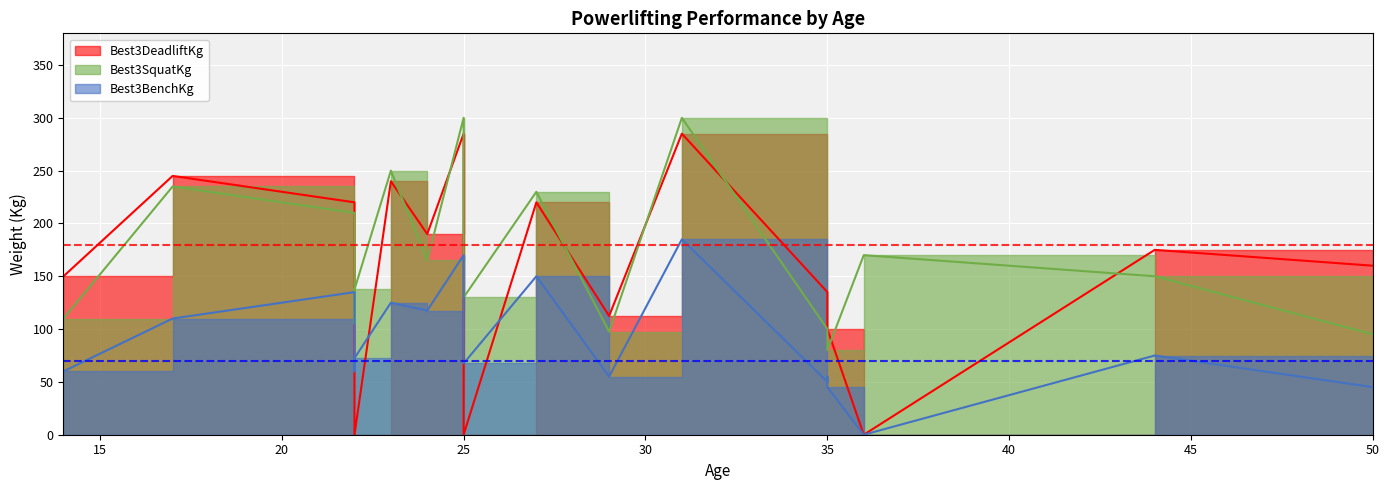

At which category is the sum across all series the highest?

31